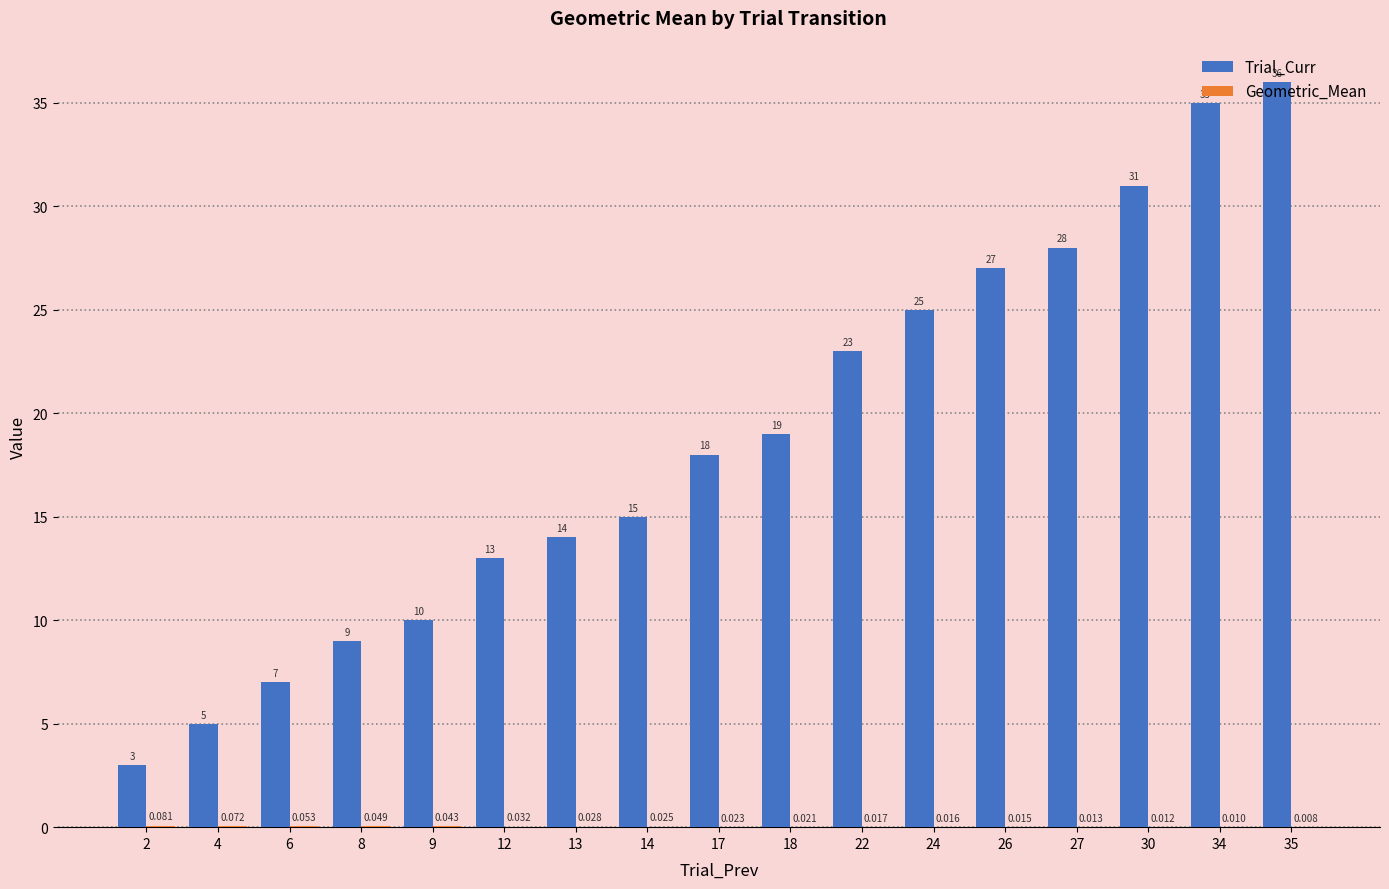

Which series has the largest total across all categories?

Trial_Curr